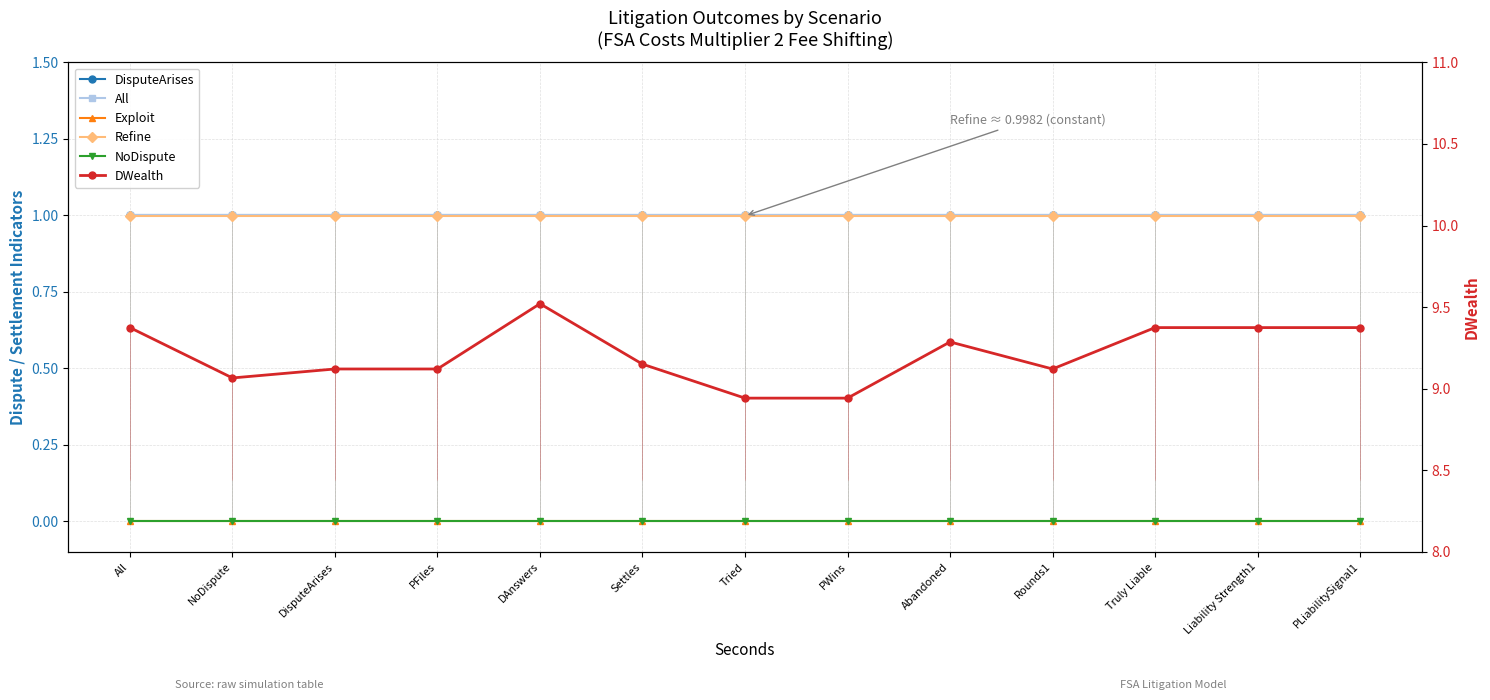

How many distinct data groups are displayed?

6